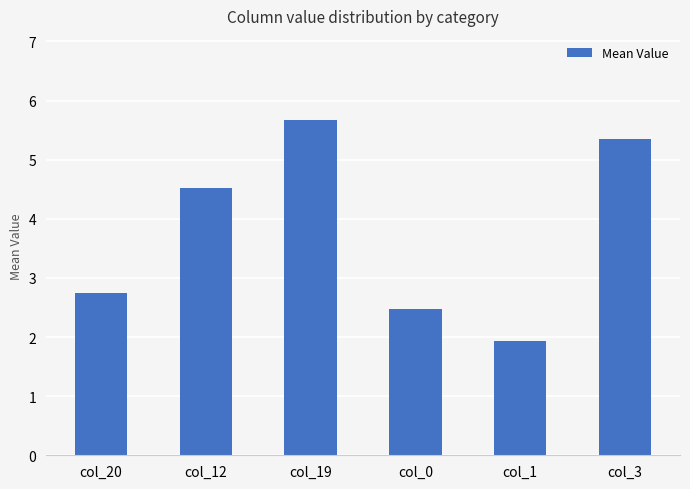

What is the value of the 1st bar from the left?

2.8